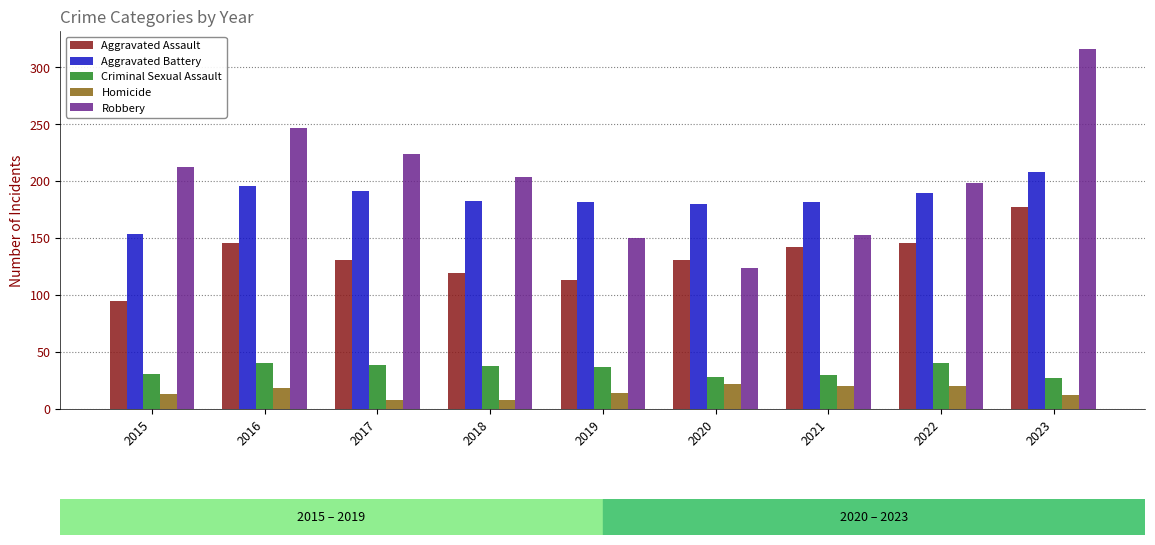

What is the total value across all series at 2023?

740